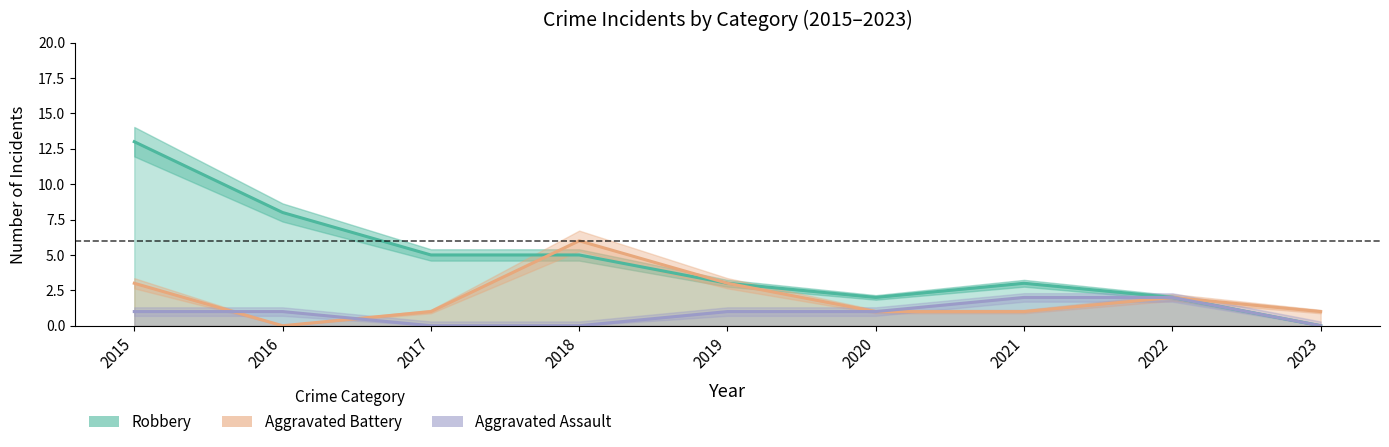

Is the value of Aggravated Battery at 2021 greater than the value of Robbery at 2018?

No